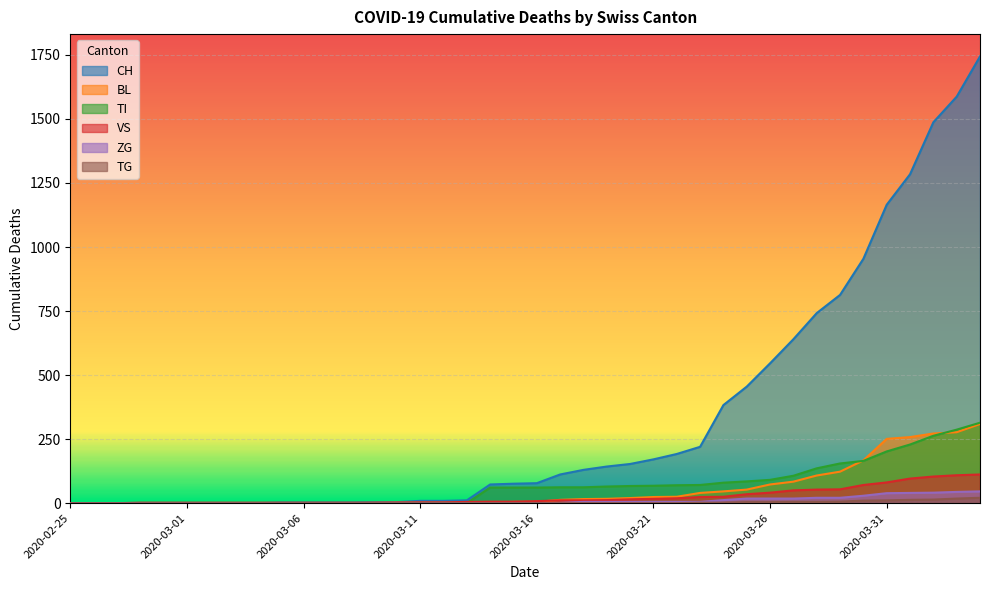

What is the difference between the highest and lowest values at 2020-03-02?

2